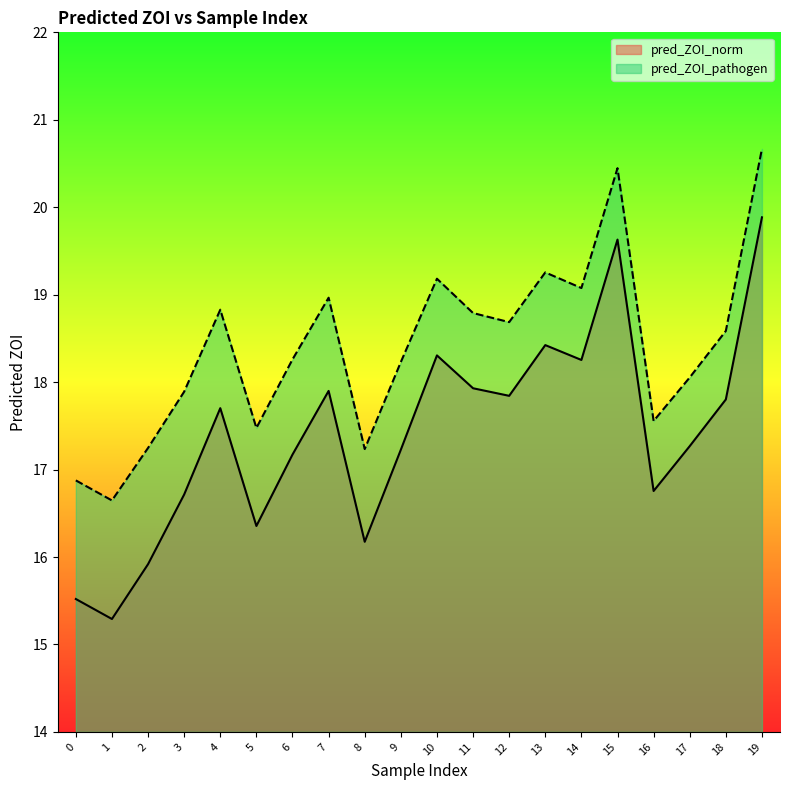

Which has a higher value, 19 or 7?

19